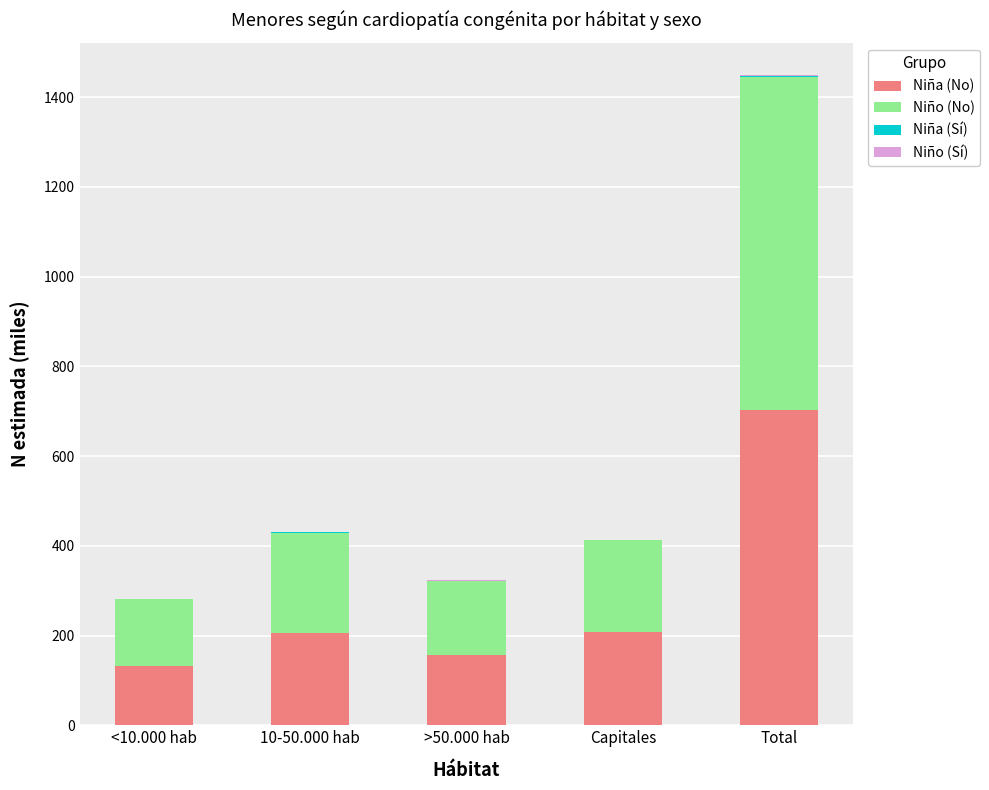

Are the bars horizontal?

No